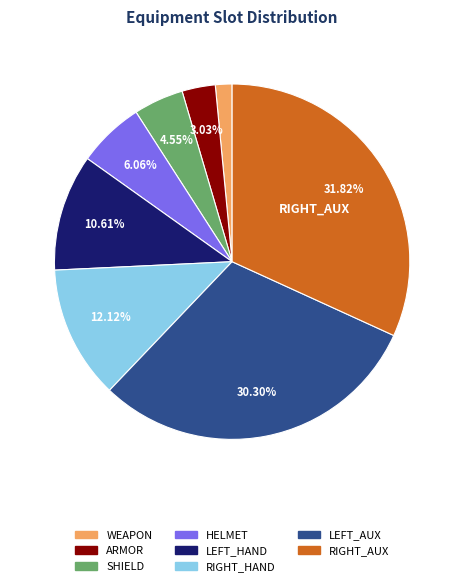

Count the number of slices in the pie.

8